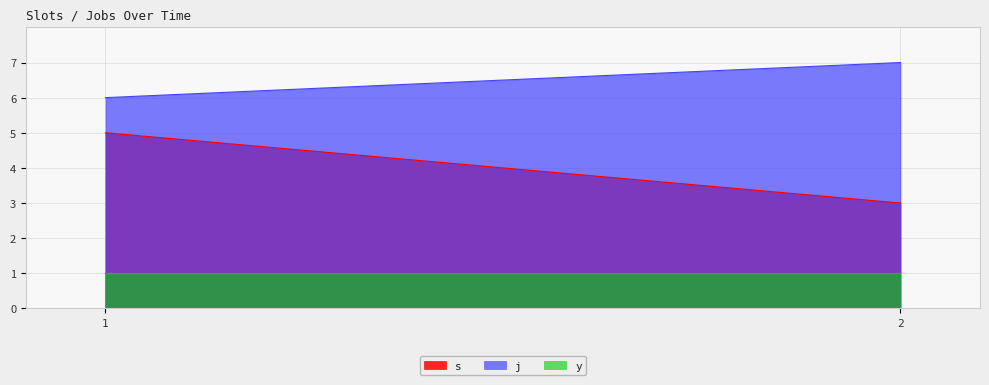

How many j values are between 6 and 7?

2